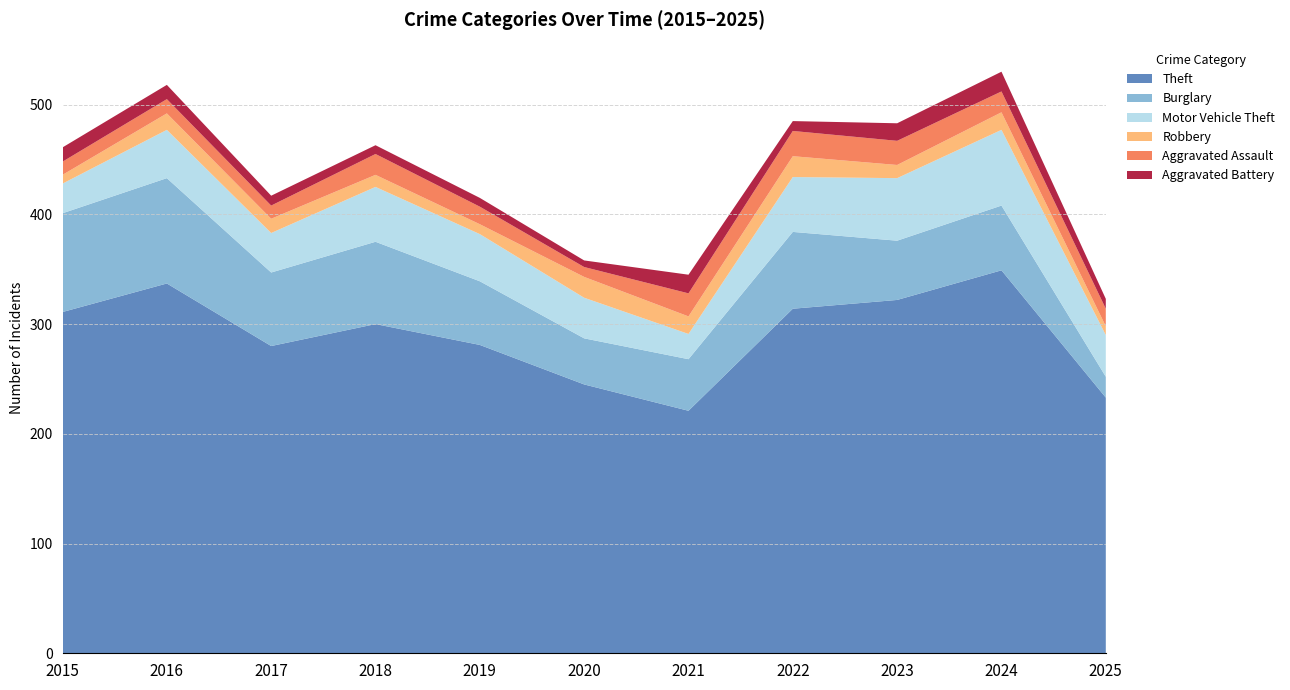

Reading left to right, transcribe all the data shown in this chart.

Theft: 311	337	280	300	281	245	221	314	322	349	233
Burglary: 90	96	67	75	58	42	47	70	54	59	19
Motor Vehicle Theft: 27	44	36	50	43	37	23	50	57	69	38
Robbery: 8	15	13	11	9	19	16	19	12	16	8
Aggravated Assault: 12	13	12	19	16	9	21	23	22	19	16
Aggravated Battery: 13	13	9	8	8	6	17	9	16	18	9